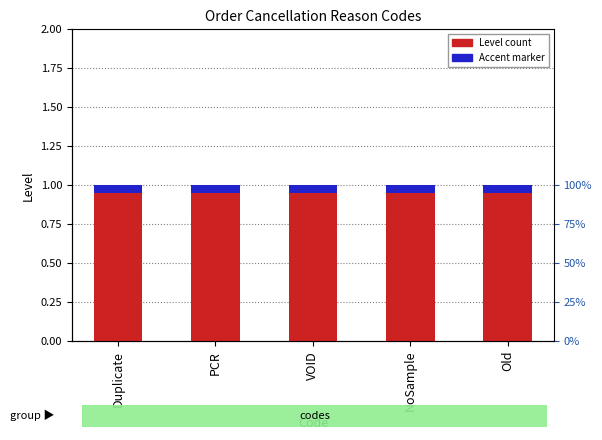

How many series are shown in this chart?

2